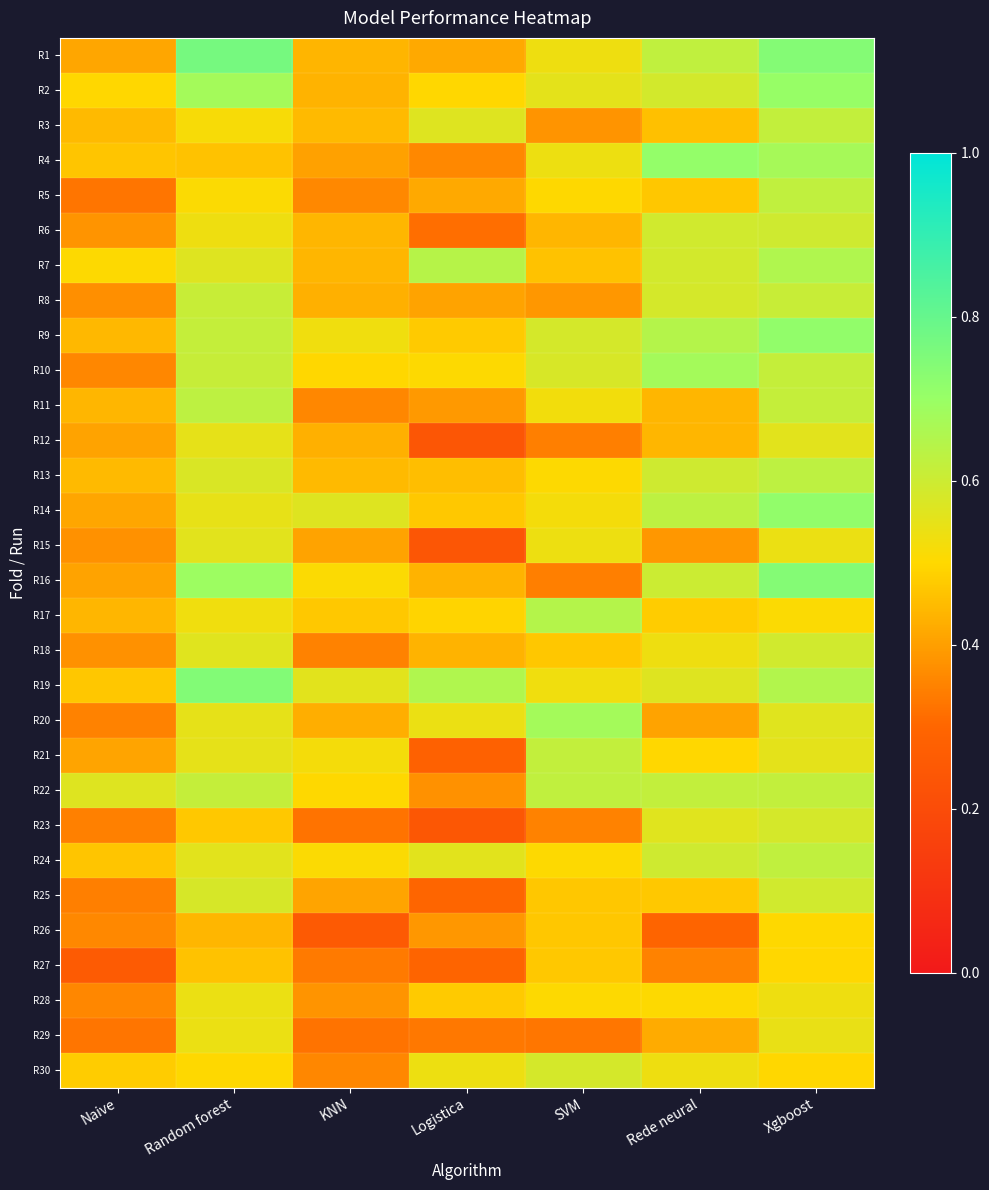

Reading left to right, extract all data points from this chart.

R1: Naive=0.4	Random forest=0.8	KNN=0.4	Logistica=0.4	SVM=0.5	Rede neural=0.6	Xgboost=0.7
R2: Naive=0.5	Random forest=0.7	KNN=0.4	Logistica=0.5	SVM=0.6	Rede neural=0.6	Xgboost=0.7
R3: Naive=0.4	Random forest=0.5	KNN=0.4	Logistica=0.6	SVM=0.4	Rede neural=0.5	Xgboost=0.6
R4: Naive=0.5	Random forest=0.5	KNN=0.4	Logistica=0.4	SVM=0.5	Rede neural=0.7	Xgboost=0.7
R5: Naive=0.3	Random forest=0.5	KNN=0.4	Logistica=0.4	SVM=0.5	Rede neural=0.5	Xgboost=0.6
R6: Naive=0.4	Random forest=0.5	KNN=0.4	Logistica=0.3	SVM=0.4	Rede neural=0.6	Xgboost=0.6
R7: Naive=0.5	Random forest=0.6	KNN=0.4	Logistica=0.6	SVM=0.5	Rede neural=0.6	Xgboost=0.7
R8: Naive=0.4	Random forest=0.6	KNN=0.4	Logistica=0.4	SVM=0.4	Rede neural=0.6	Xgboost=0.6
R9: Naive=0.4	Random forest=0.6	KNN=0.5	Logistica=0.5	SVM=0.6	Rede neural=0.6	Xgboost=0.7
R10: Naive=0.4	Random forest=0.6	KNN=0.5	Logistica=0.5	SVM=0.6	Rede neural=0.7	Xgboost=0.6
R11: Naive=0.4	Random forest=0.6	KNN=0.4	Logistica=0.4	SVM=0.5	Rede neural=0.4	Xgboost=0.6
R12: Naive=0.4	Random forest=0.5	KNN=0.4	Logistica=0.2	SVM=0.3	Rede neural=0.4	Xgboost=0.6
R13: Naive=0.4	Random forest=0.6	KNN=0.4	Logistica=0.5	SVM=0.5	Rede neural=0.6	Xgboost=0.6
R14: Naive=0.4	Random forest=0.5	KNN=0.6	Logistica=0.5	SVM=0.5	Rede neural=0.6	Xgboost=0.7
R15: Naive=0.4	Random forest=0.6	KNN=0.4	Logistica=0.2	SVM=0.5	Rede neural=0.4	Xgboost=0.5
R16: Naive=0.4	Random forest=0.7	KNN=0.5	Logistica=0.4	SVM=0.3	Rede neural=0.6	Xgboost=0.7
R17: Naive=0.4	Random forest=0.5	KNN=0.5	Logistica=0.5	SVM=0.6	Rede neural=0.5	Xgboost=0.5
R18: Naive=0.4	Random forest=0.6	KNN=0.4	Logistica=0.4	SVM=0.5	Rede neural=0.5	Xgboost=0.6
R19: Naive=0.5	Random forest=0.7	KNN=0.6	Logistica=0.7	SVM=0.5	Rede neural=0.6	Xgboost=0.6
R20: Naive=0.4	Random forest=0.5	KNN=0.4	Logistica=0.5	SVM=0.7	Rede neural=0.4	Xgboost=0.6
R21: Naive=0.4	Random forest=0.5	KNN=0.5	Logistica=0.3	SVM=0.6	Rede neural=0.5	Xgboost=0.6
R22: Naive=0.6	Random forest=0.6	KNN=0.5	Logistica=0.4	SVM=0.6	Rede neural=0.6	Xgboost=0.6
R23: Naive=0.3	Random forest=0.5	KNN=0.3	Logistica=0.2	SVM=0.4	Rede neural=0.6	Xgboost=0.6
R24: Naive=0.5	Random forest=0.6	KNN=0.5	Logistica=0.6	SVM=0.5	Rede neural=0.6	Xgboost=0.6
R25: Naive=0.3	Random forest=0.6	KNN=0.4	Logistica=0.3	SVM=0.5	Rede neural=0.5	Xgboost=0.6
R26: Naive=0.4	Random forest=0.4	KNN=0.3	Logistica=0.4	SVM=0.5	Rede neural=0.3	Xgboost=0.5
R27: Naive=0.3	Random forest=0.5	KNN=0.3	Logistica=0.3	SVM=0.5	Rede neural=0.4	Xgboost=0.5
R28: Naive=0.4	Random forest=0.5	KNN=0.4	Logistica=0.5	SVM=0.5	Rede neural=0.5	Xgboost=0.5
R29: Naive=0.3	Random forest=0.5	KNN=0.3	Logistica=0.3	SVM=0.3	Rede neural=0.4	Xgboost=0.5
R30: Naive=0.5	Random forest=0.5	KNN=0.4	Logistica=0.5	SVM=0.6	Rede neural=0.5	Xgboost=0.5